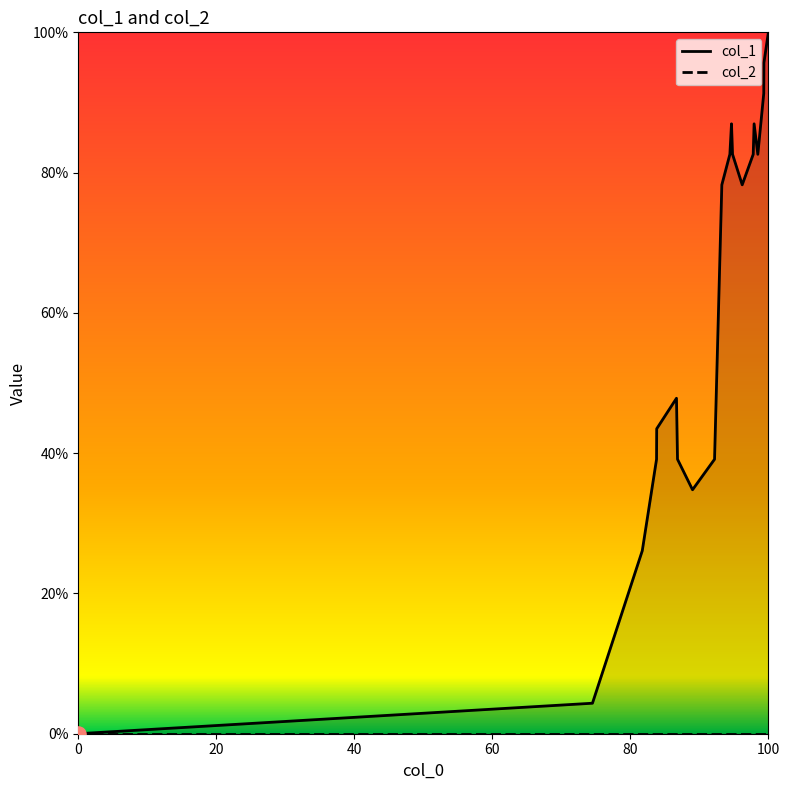

Which series reaches the minimum Y coordinate?

col_1